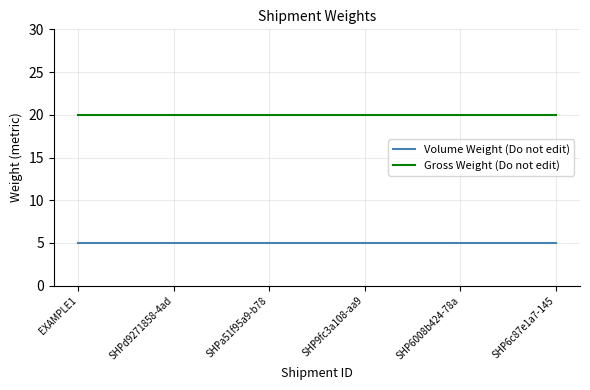

What is the smallest value displayed?

5